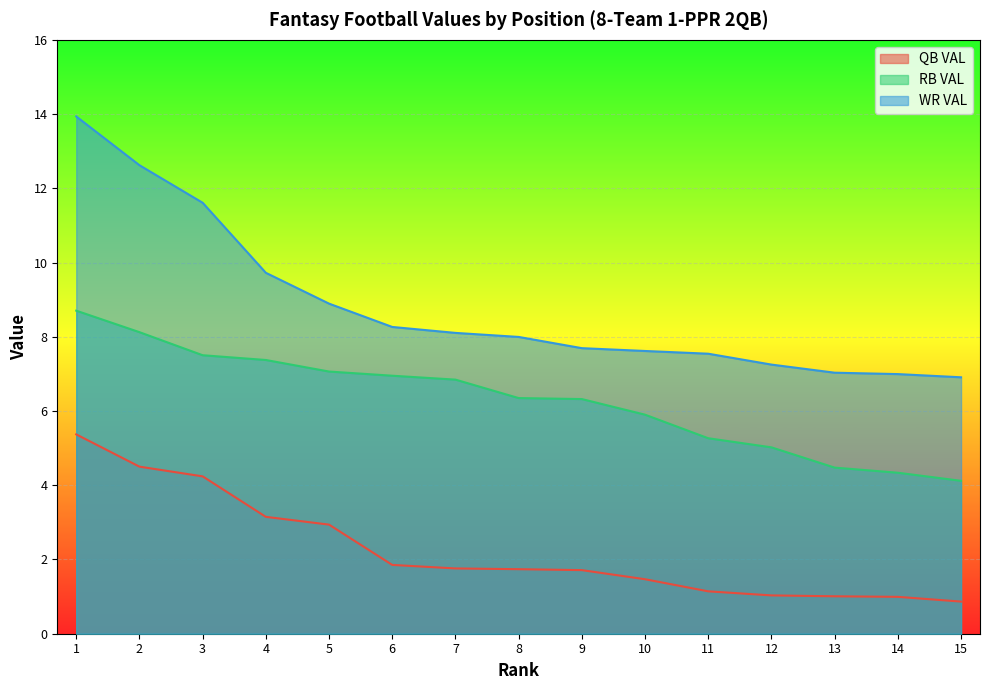

True or false: WR VAL and RB VAL cross at least once.

False